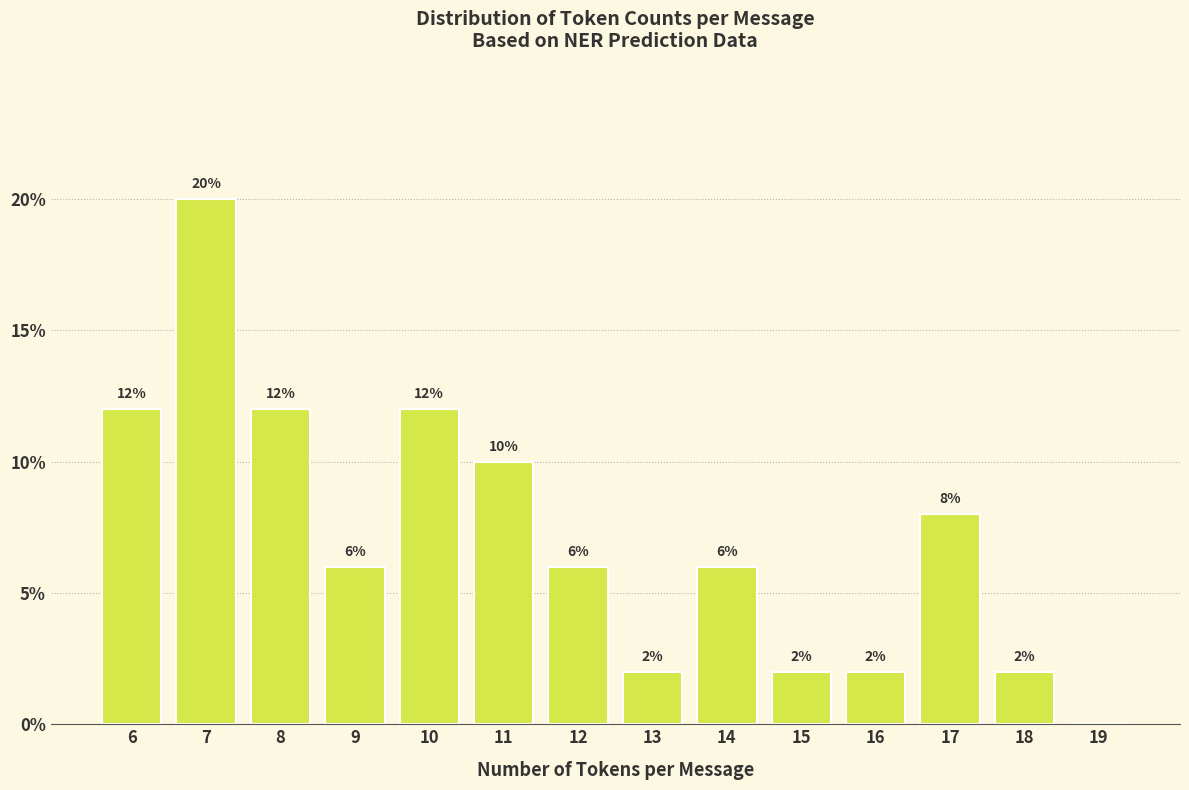

Which range on the x-axis has the tallest bar?

6.5 to 7.5